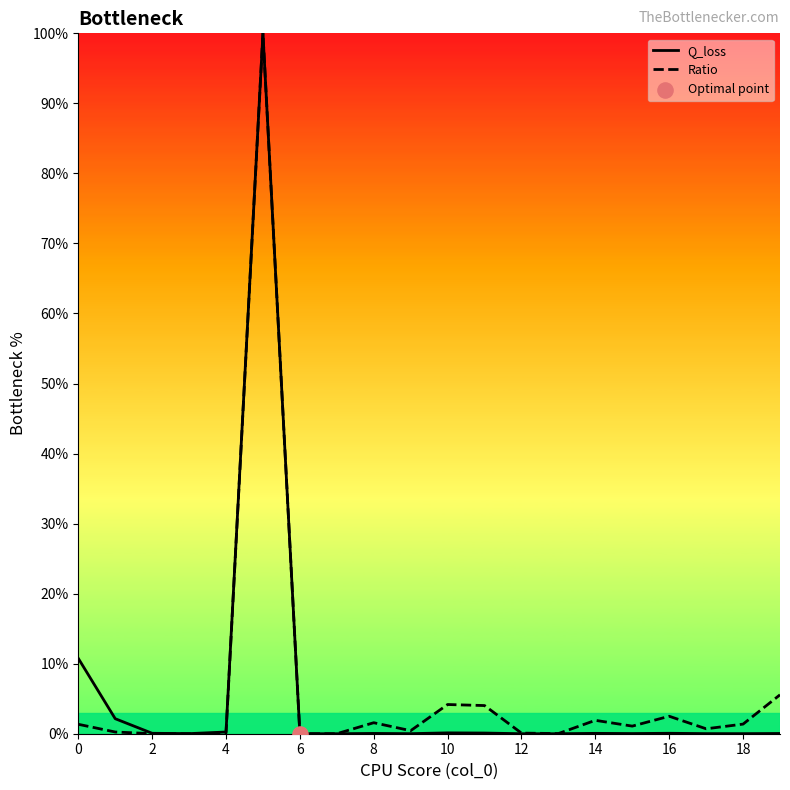

Which series has the largest total across all categories?

Ratio